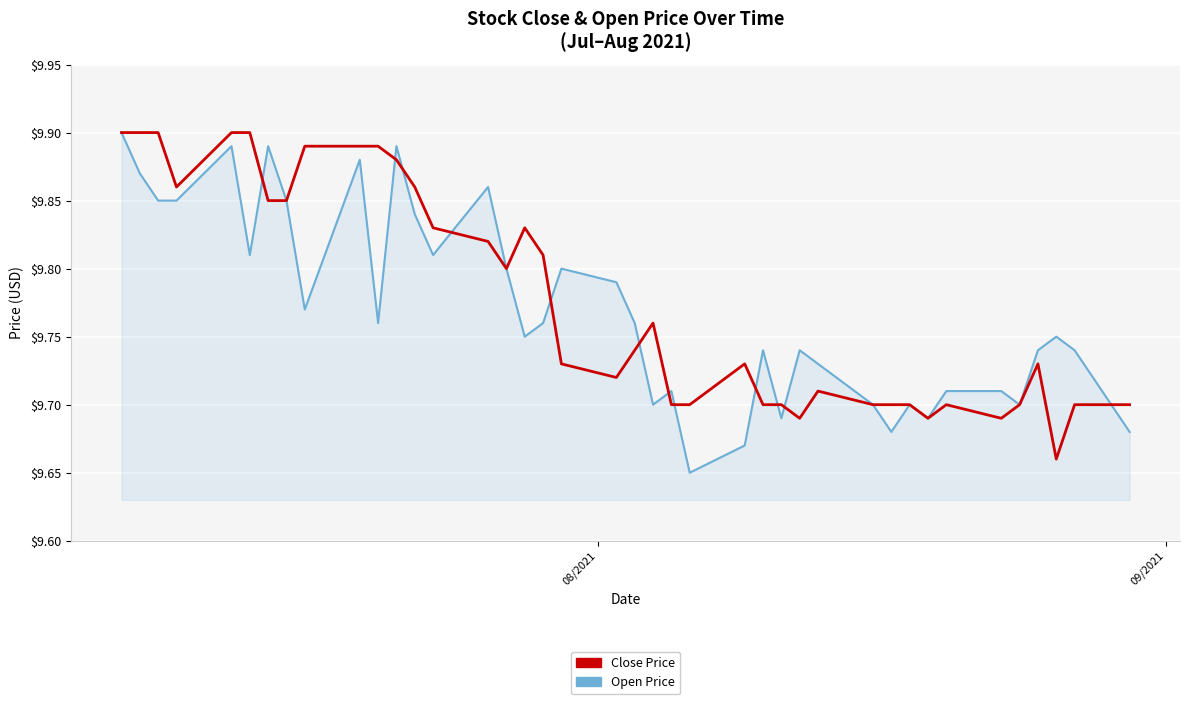

Which series ends up on top after the final intersection of Close Price and Open Price?

Close Price